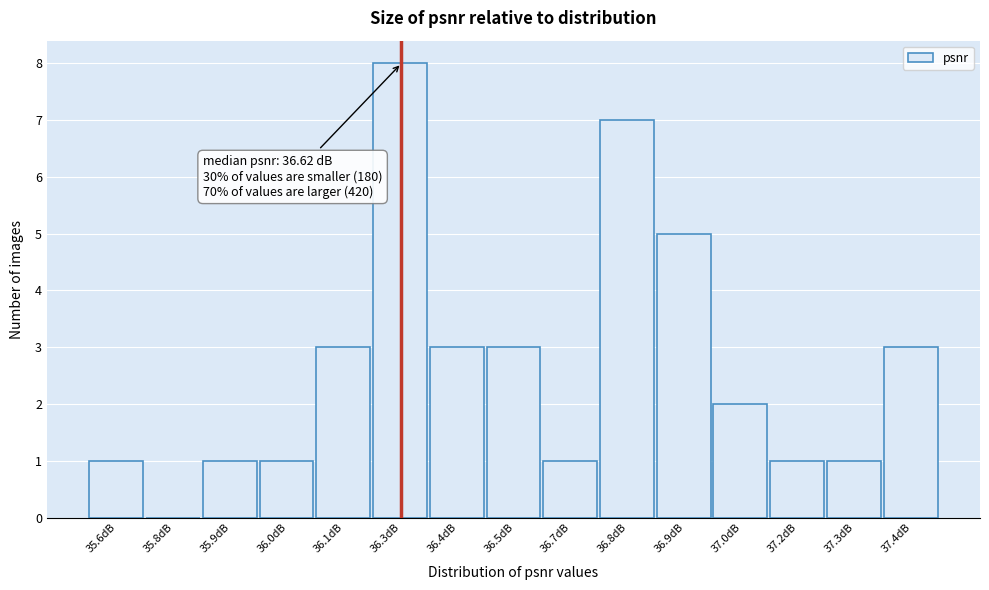

Reading left to right, transcribe all the data shown in this chart.

35.6dB=1	35.8dB=0	35.9dB=1	36.0dB=1	36.1dB=3	36.3dB=8	36.4dB=3	36.5dB=3	36.7dB=1	36.8dB=7	36.9dB=5	37.0dB=2	37.2dB=1	37.3dB=1	37.4dB=3